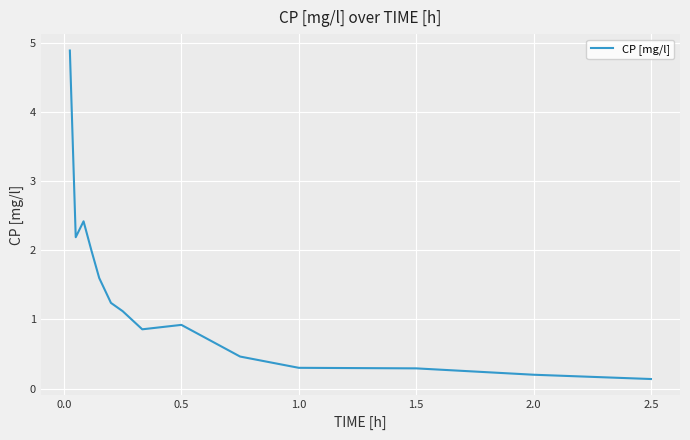

What is the difference between the maximum and minimum values?

4.8